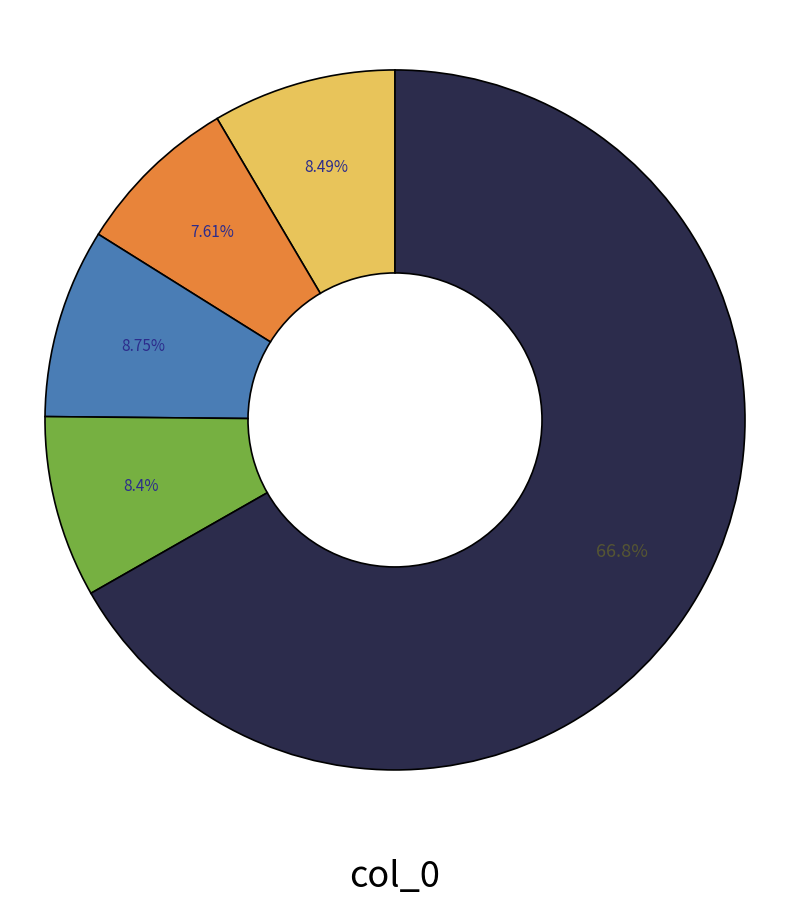

How many slices are in this pie chart?

5